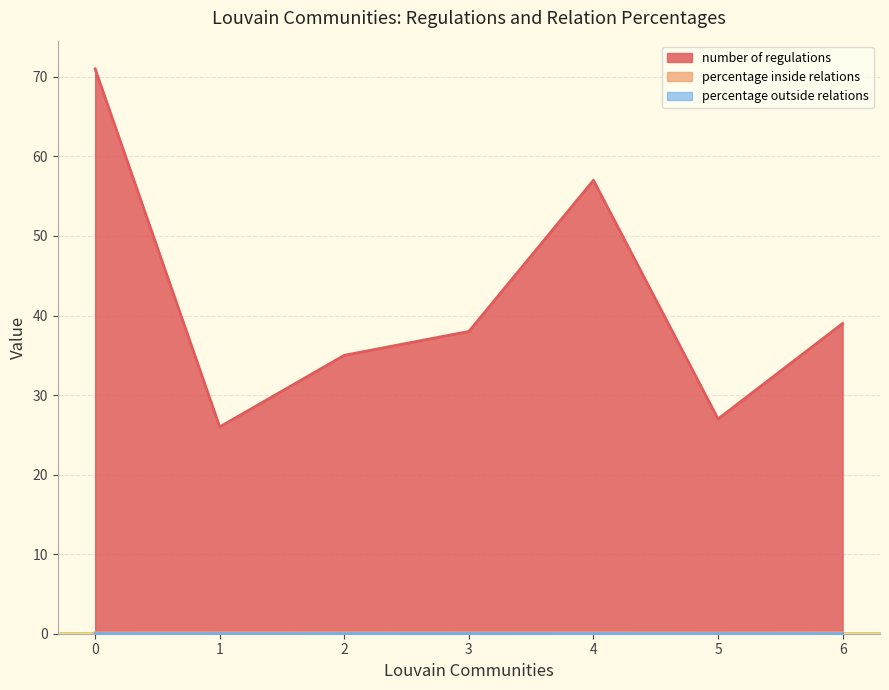

What are all the series names shown in the legend?

number of regulations, percentage inside relations, percentage outside relations